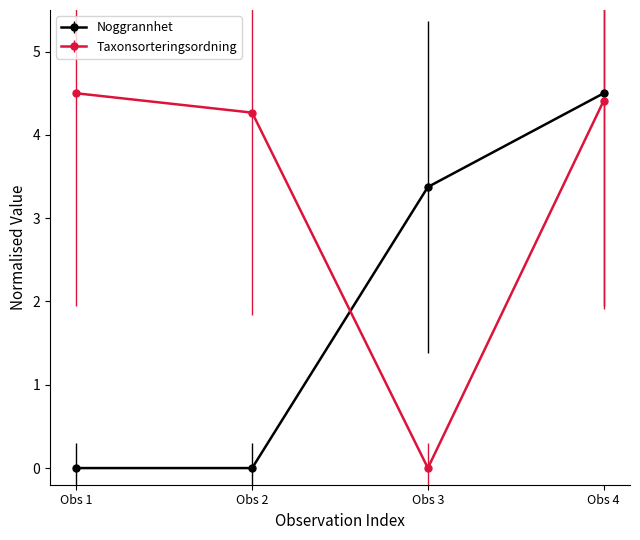

True or false: Taxonsorteringsordning has a value of 4.4 at Obs 4.

True